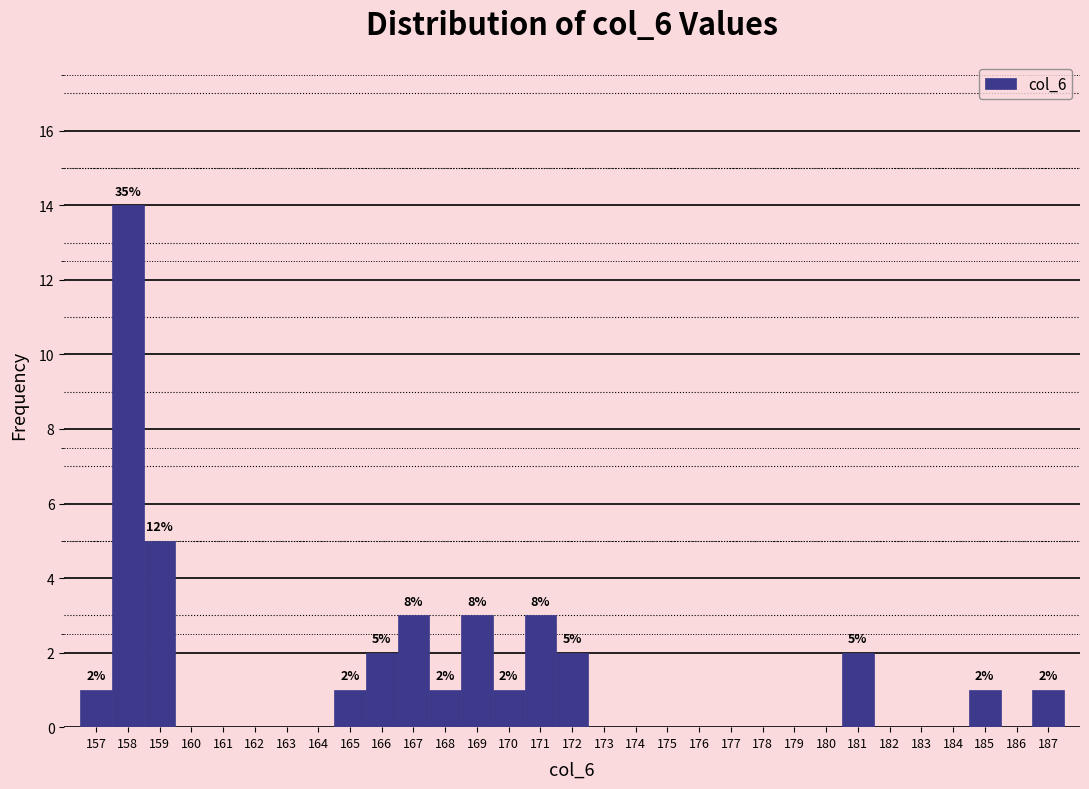

Over which range of the x-axis is the bar tallest?

157.5 to 158.5